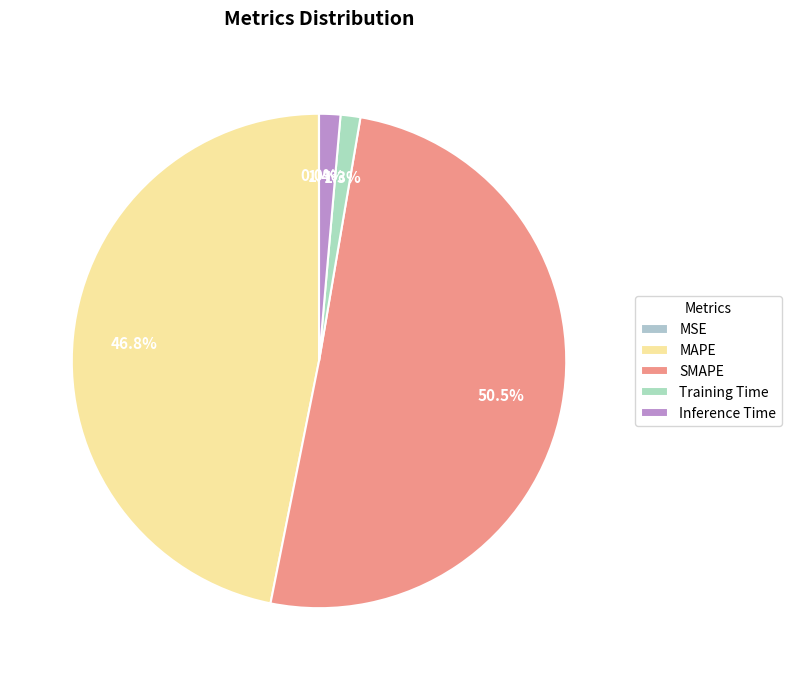

Which category has the biggest portion of the pie?

SMAPE